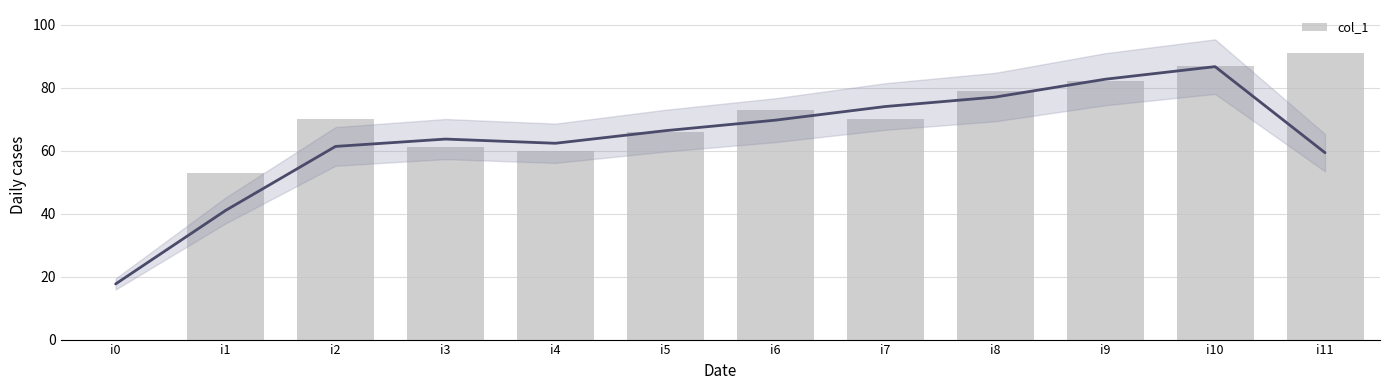

What is the difference between the values at i6 and i7?

3